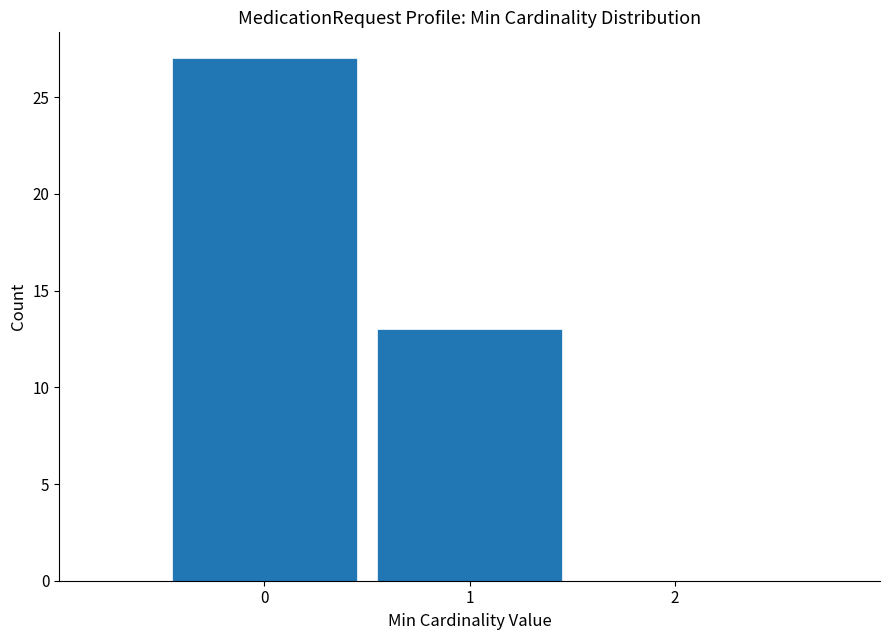

What is the height of the bar covering 0.5 to 1.5 on the x-axis? The values are not printed on the chart, so give them approximately, as read against the axis.

13